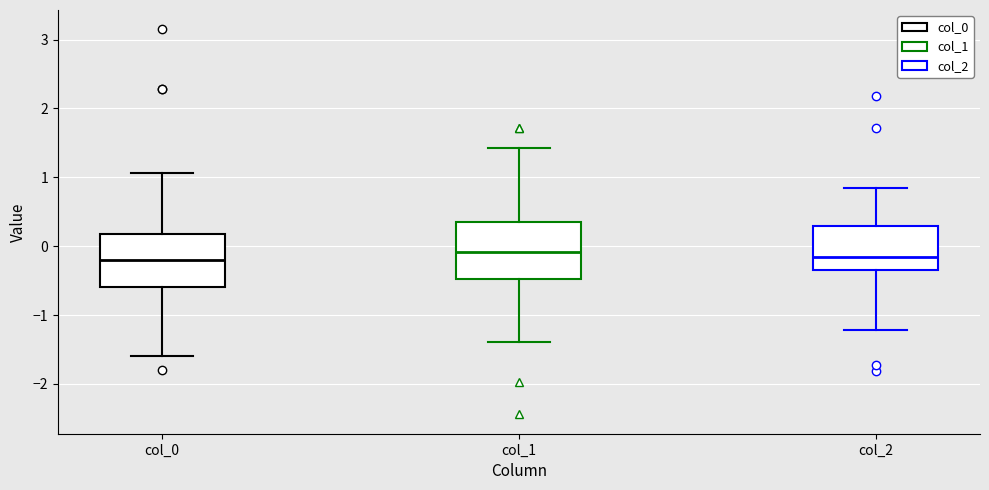

Where is the lower edge of the box for col_2 on the y-axis? The values are not printed on the chart, so give them approximately, as read against the axis.

-0.3